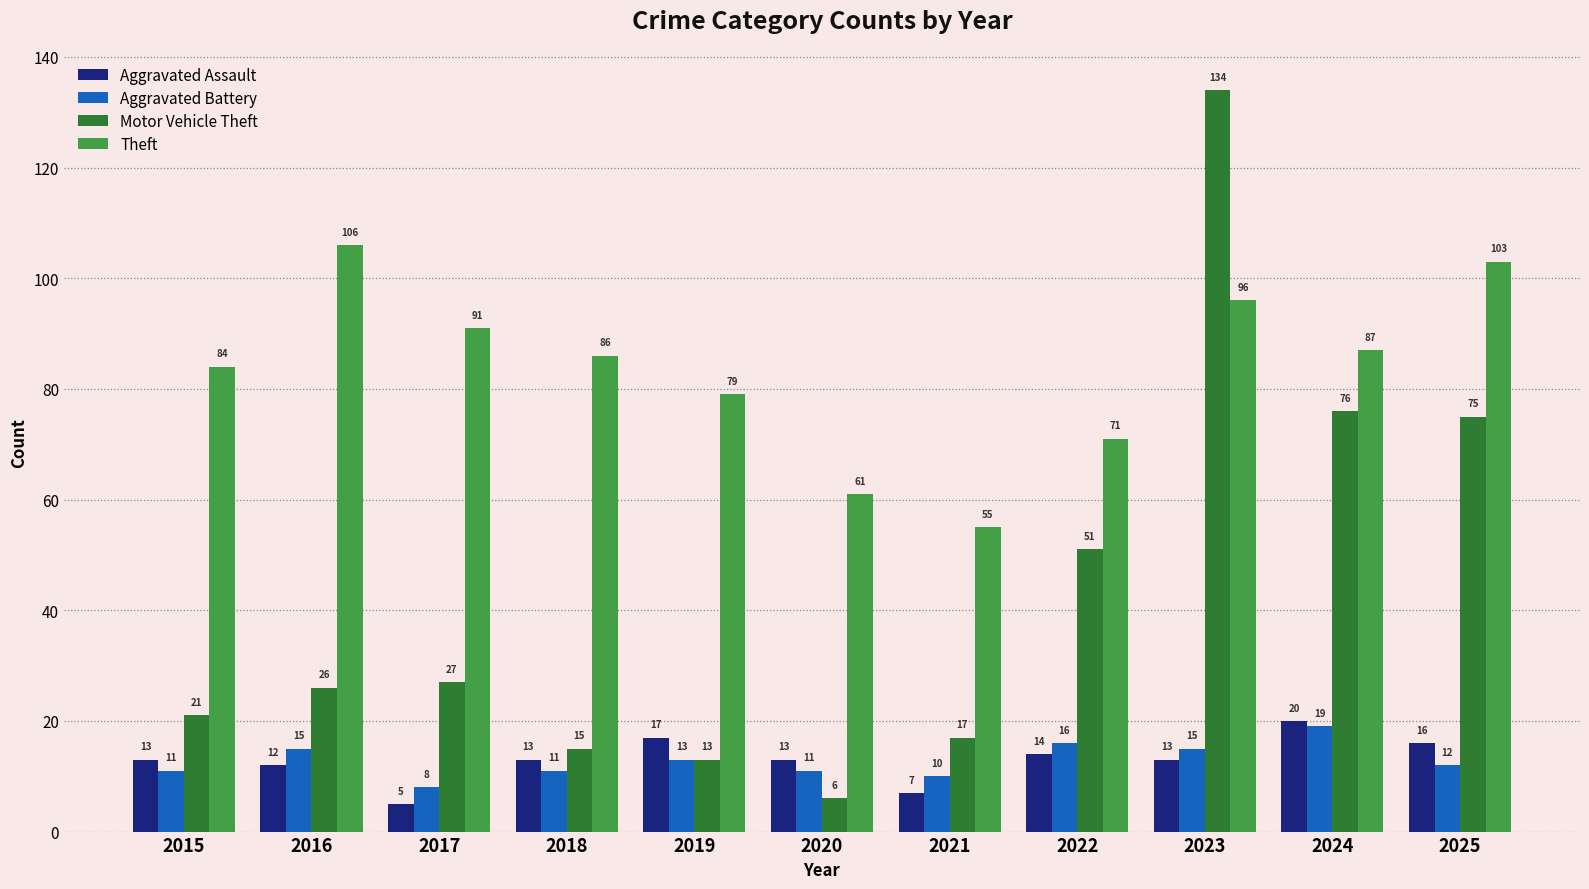

What is the sum of all Aggravated Assault values?

143